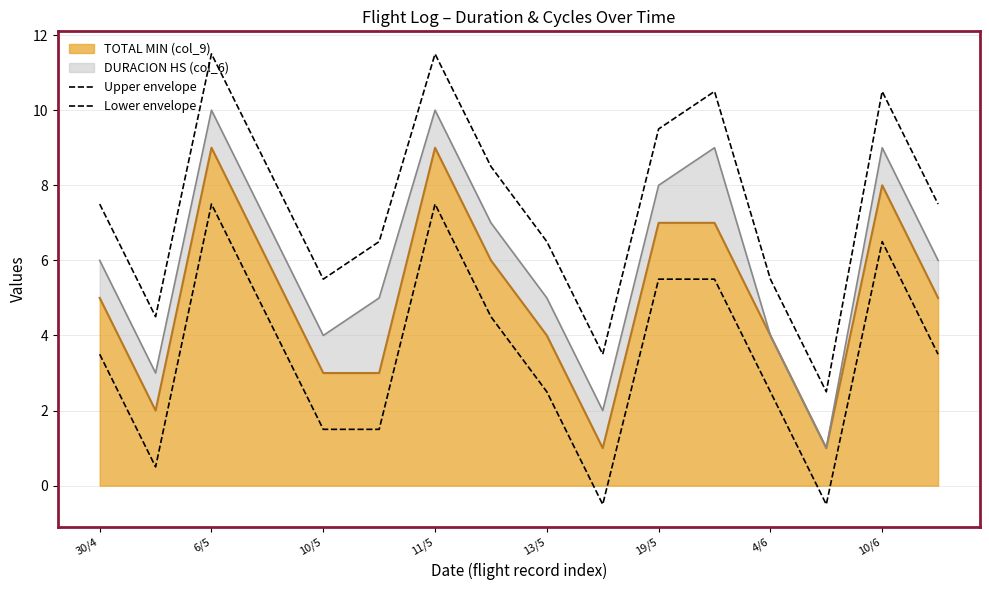

Reading left to right, list all the values displayed in this chart.

Upper envelope: 7.5	4.5	11.5	8.5	5.5	6.5	11.5	8.5	6.5	3.5	9.5	10.5	5.5	2.5	10.5	7.5
Lower envelope: 3.5	0.5	7.5	4.5	1.5	1.5	7.5	4.5	2.5	-0.5	5.5	5.5	2.5	-0.5	6.5	3.5